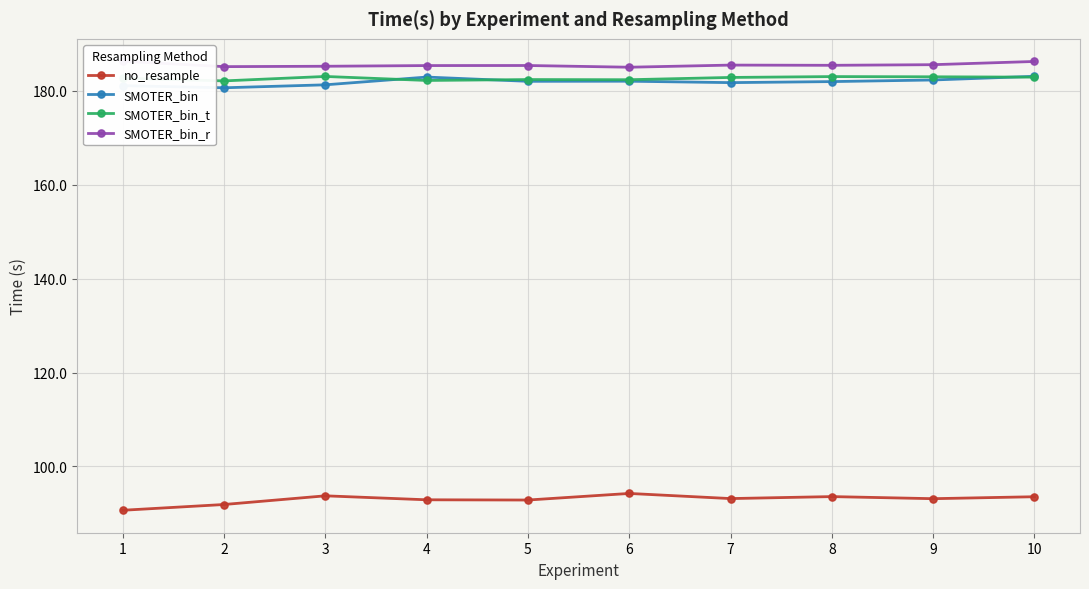

List the labels in order of SMOTER_bin value, smallest first.

2, 1, 3, 7, 8, 5, 6, 9, 4, 10